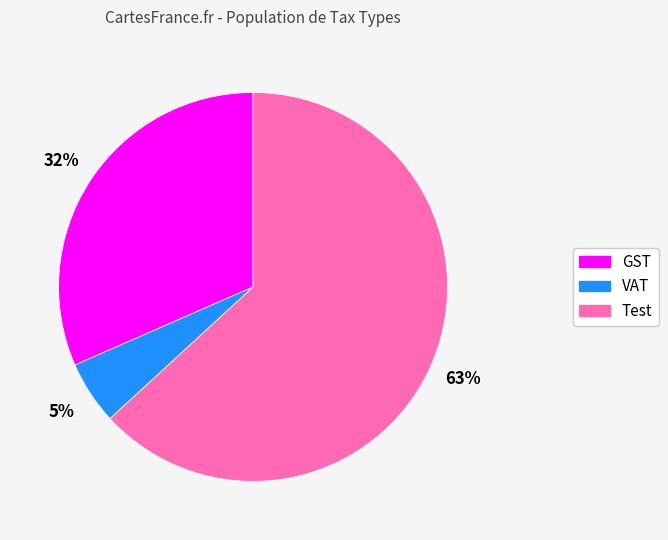

Is it true that VAT is 1% of the pie?

False